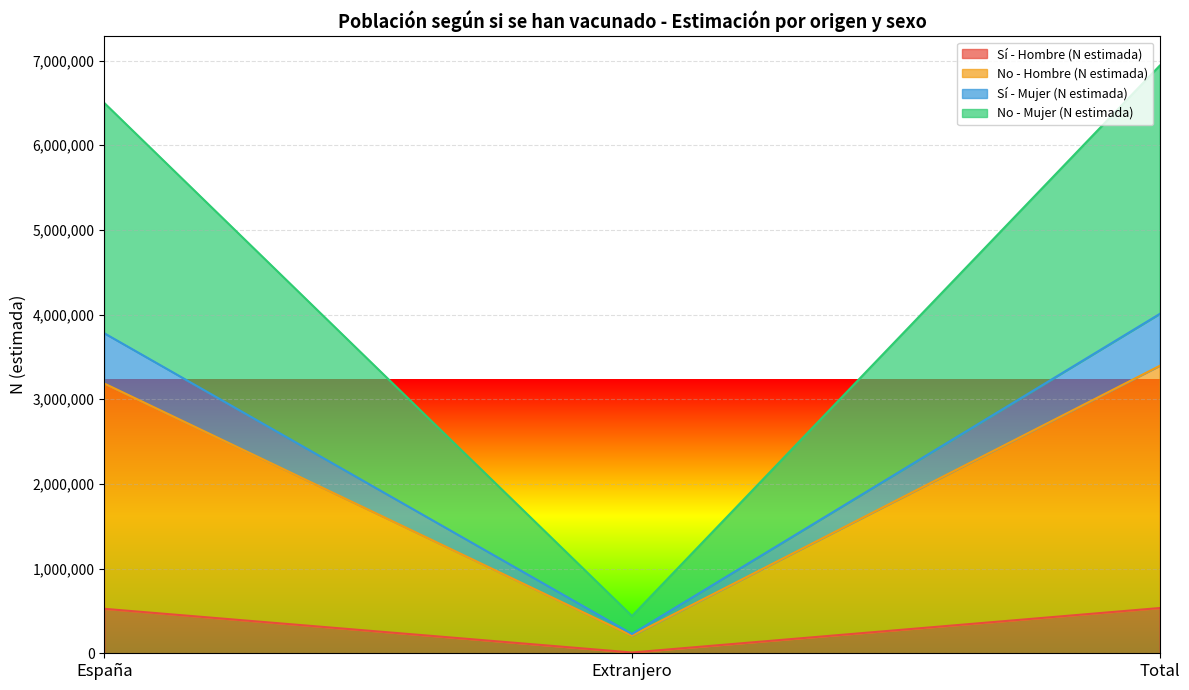

What value does the Sí - Hombre (N estimada) series have at Total?

534348